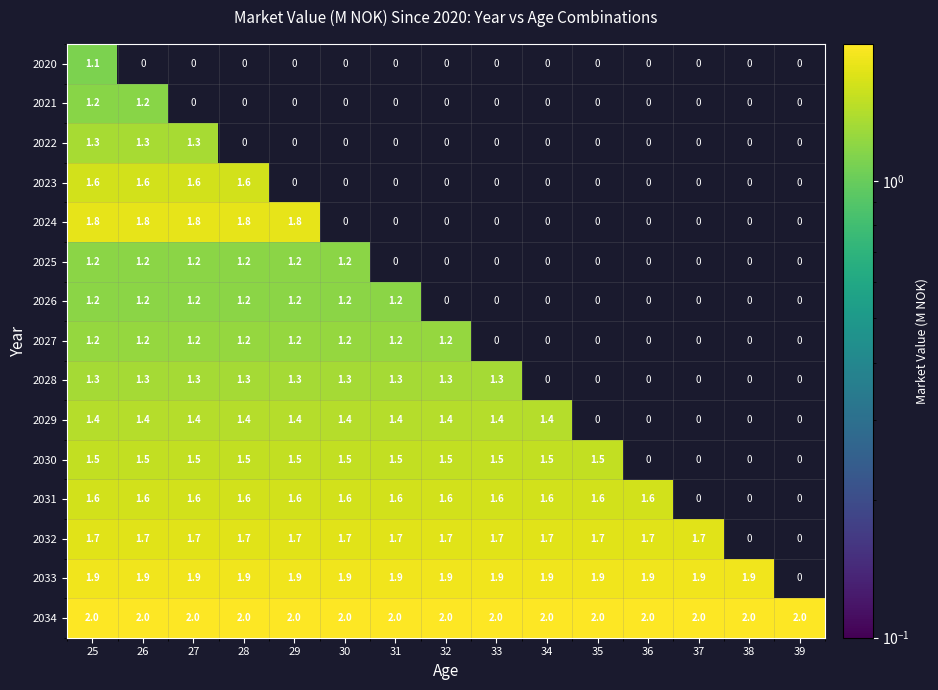

At which category is the sum across all series the highest?

25